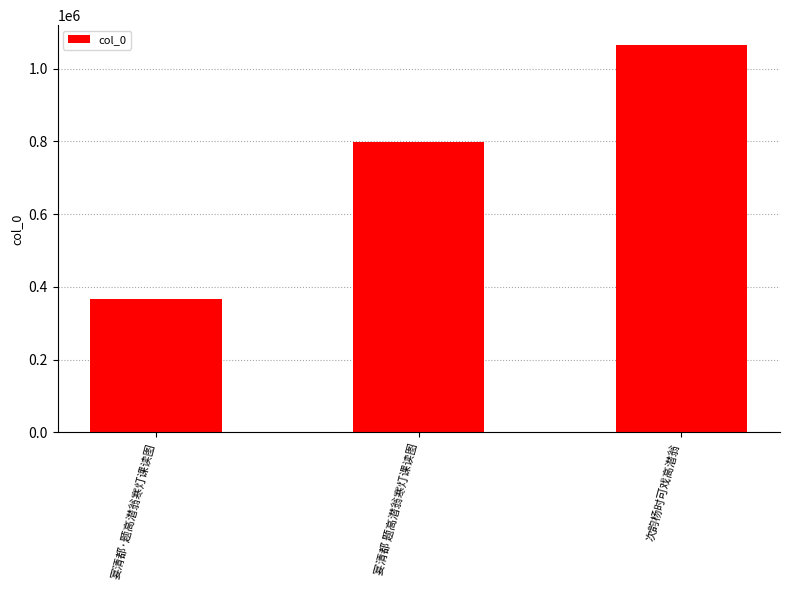

What is the value of the 3rd bar from the left?

1066028